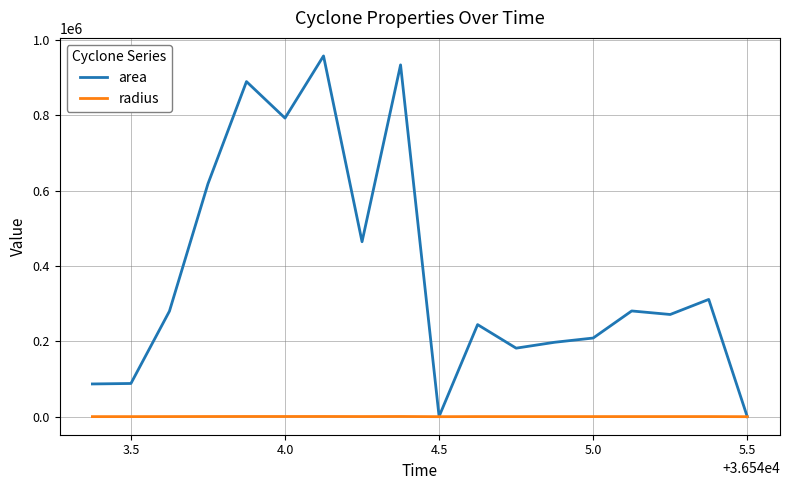

Count the number of categories in the chart.

18